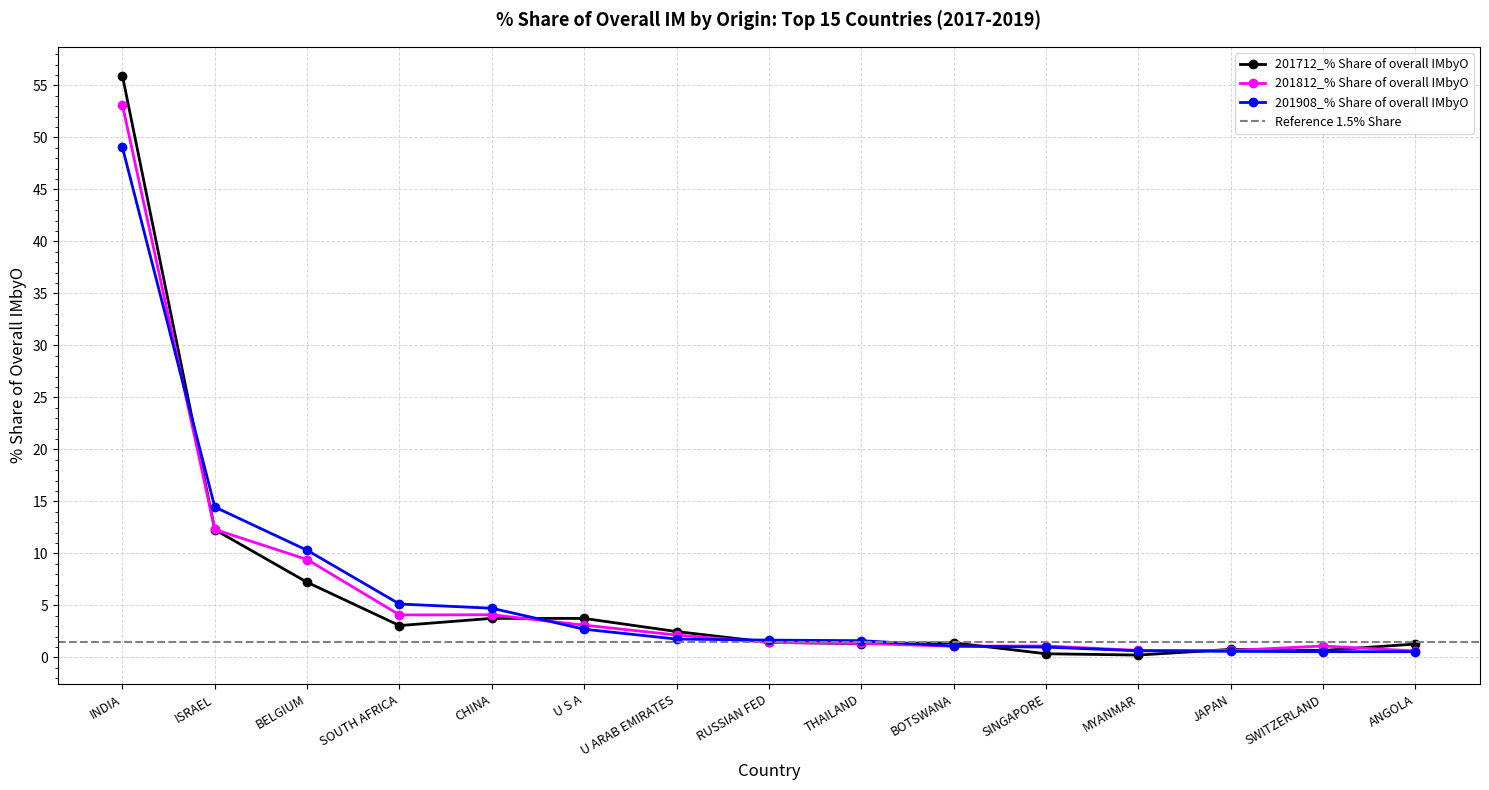

Where does the 201712_% Share of overall IMbyO series first go above 1?

INDIA